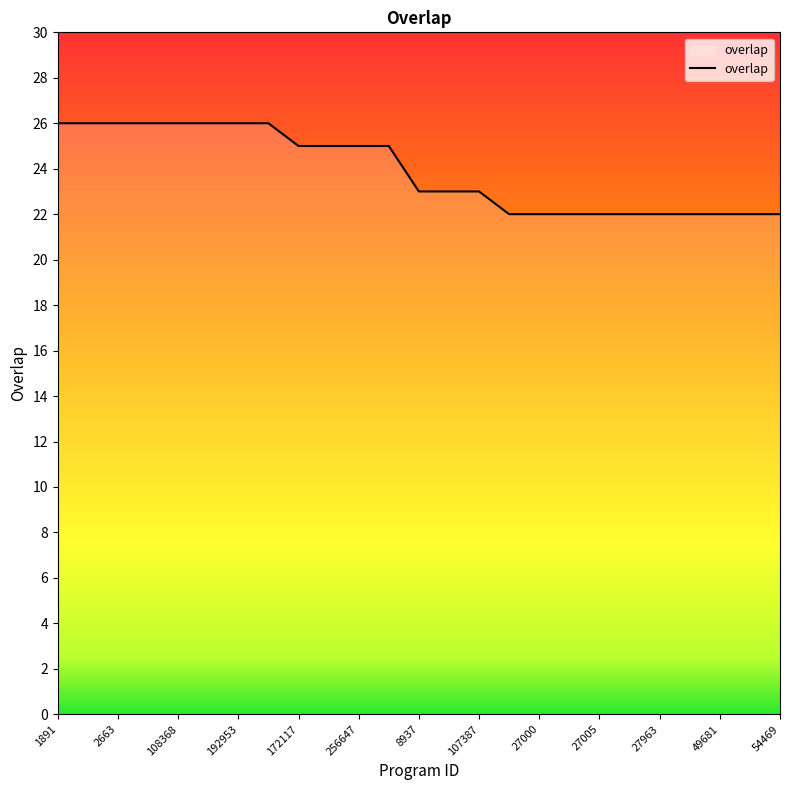

How many lines are shown in the chart?

1